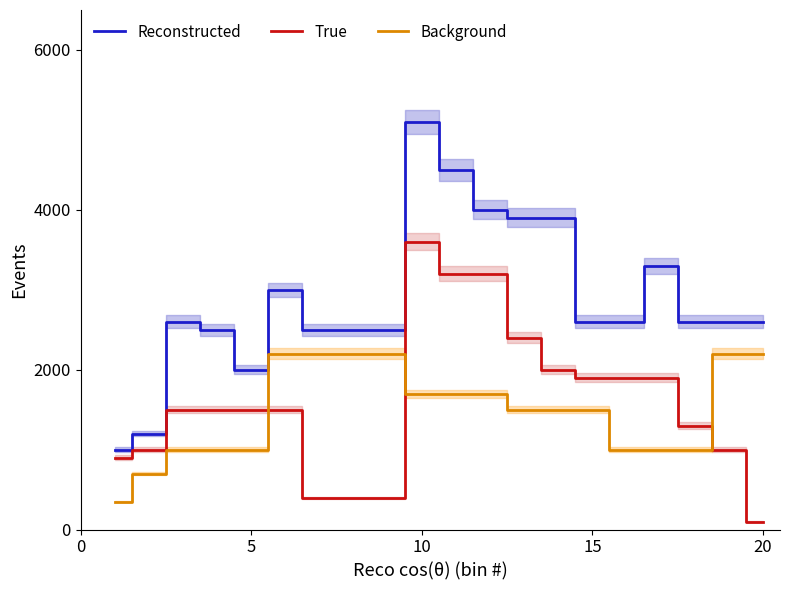

True or false: Reconstructed and Background intersect in this chart.

False